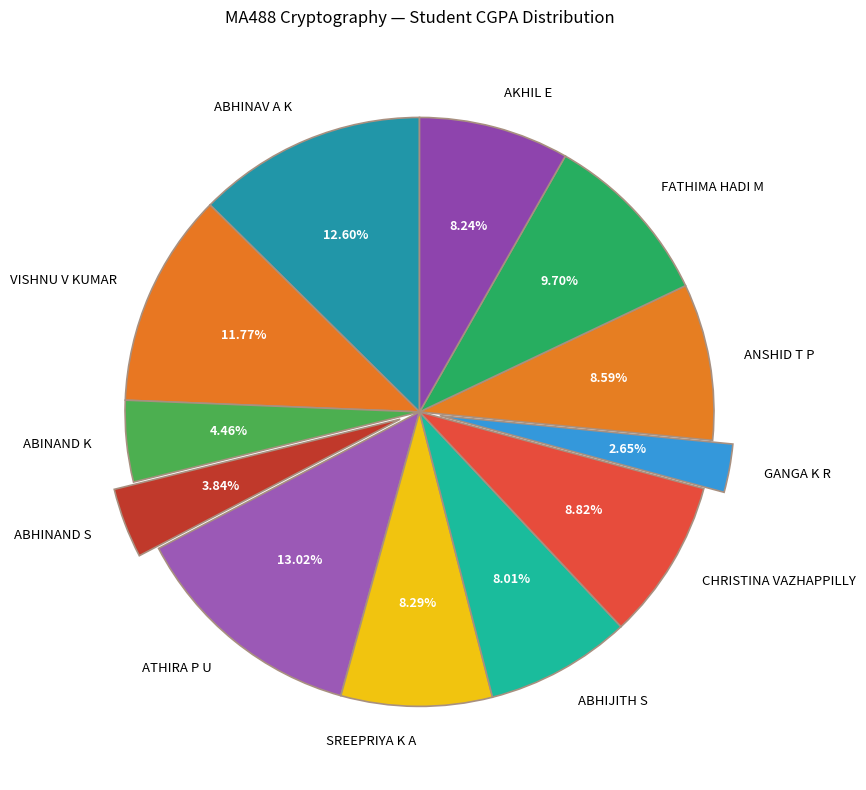

What percentage do ABHIJITH S and CHRISTINA VAZHAPPILLY together represent?

16.8%